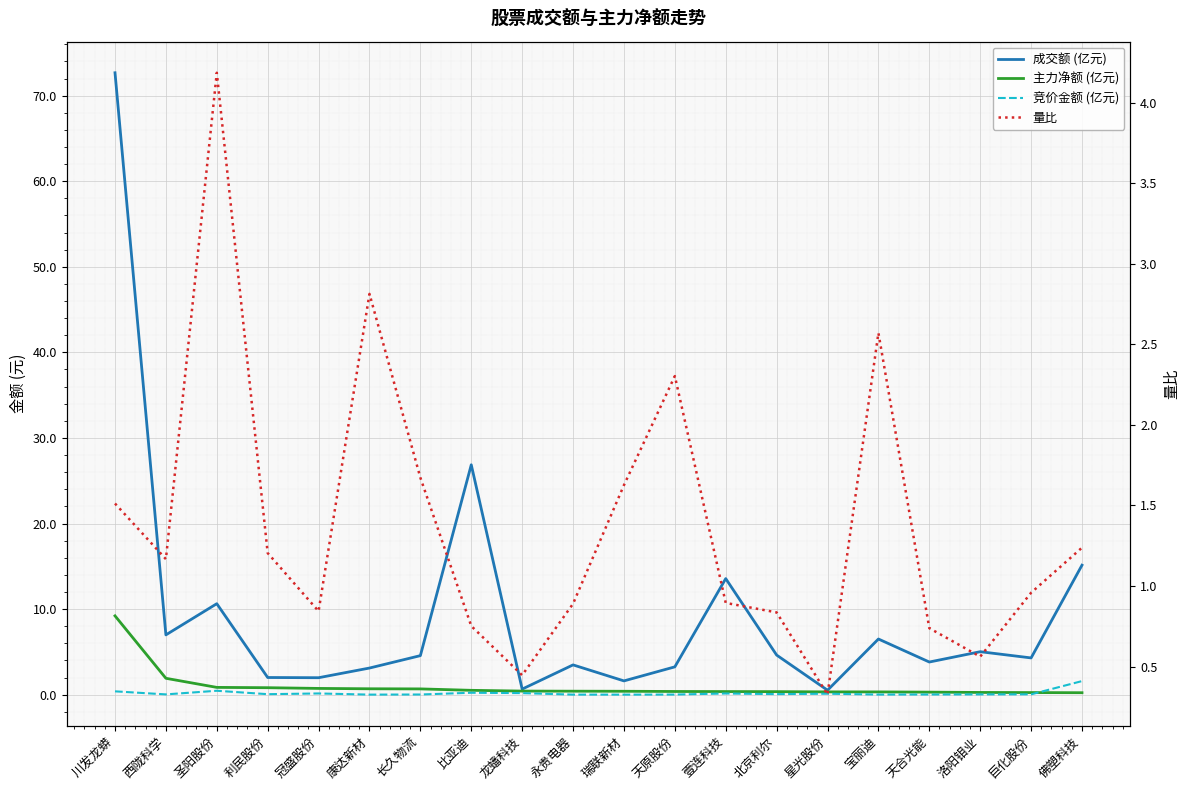

At which category is the sum across all series the highest?

川发龙蟒